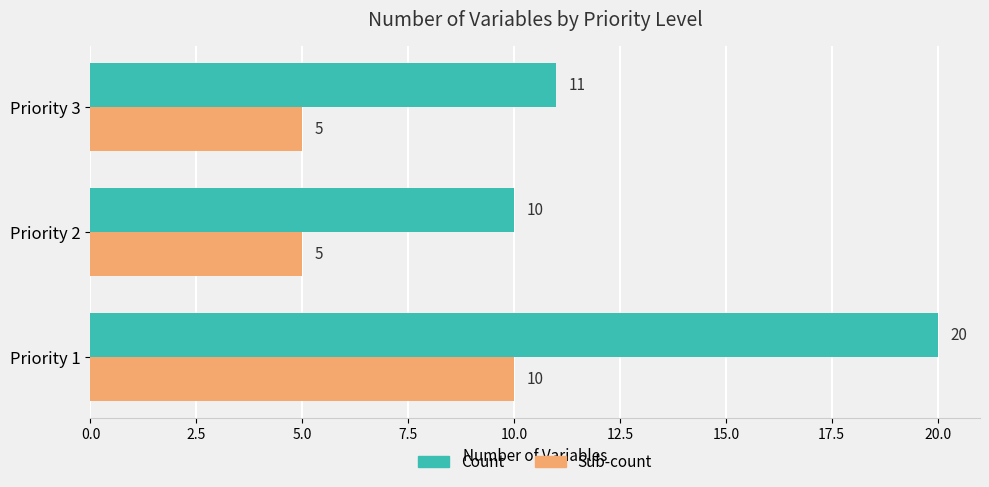

At how many categories does at least one series exceed 6?

3